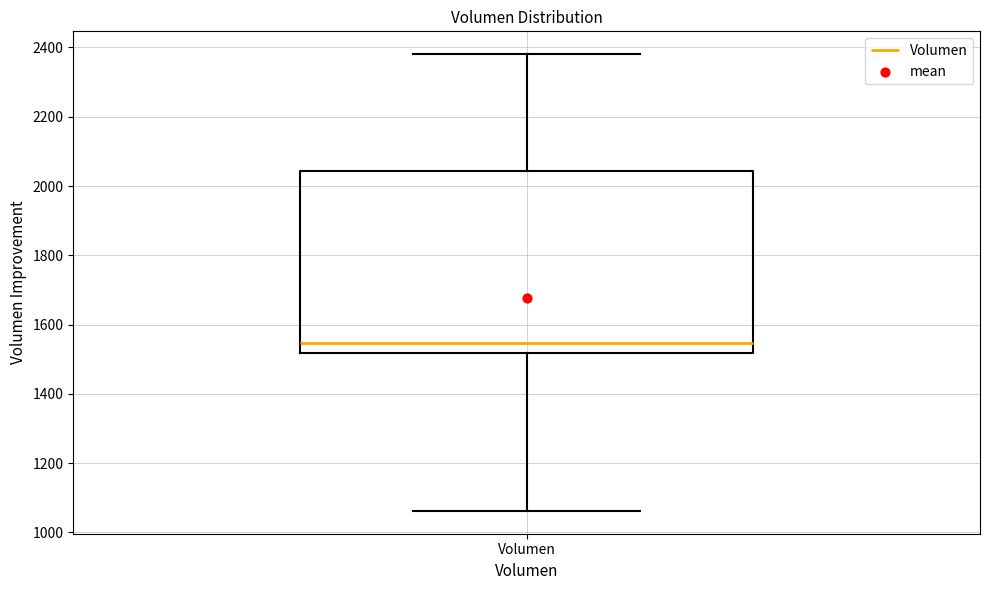

Where does the upper whisker of the box for Volumen end on the y-axis? The values are not printed on the chart, so give them approximately, as read against the axis.

2380